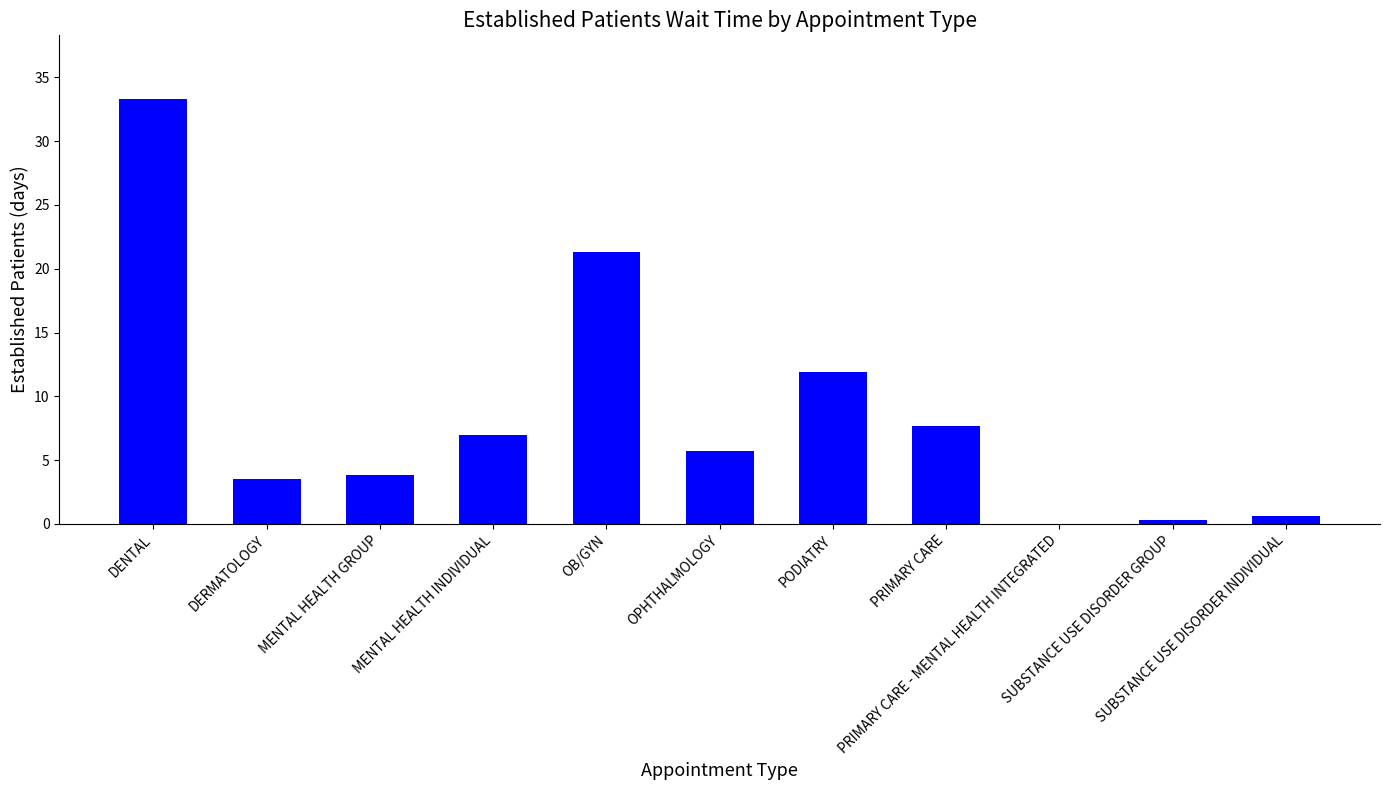

What is the ratio of the value at MENTAL HEALTH INDIVIDUAL to the value at PODIATRY?

0.6